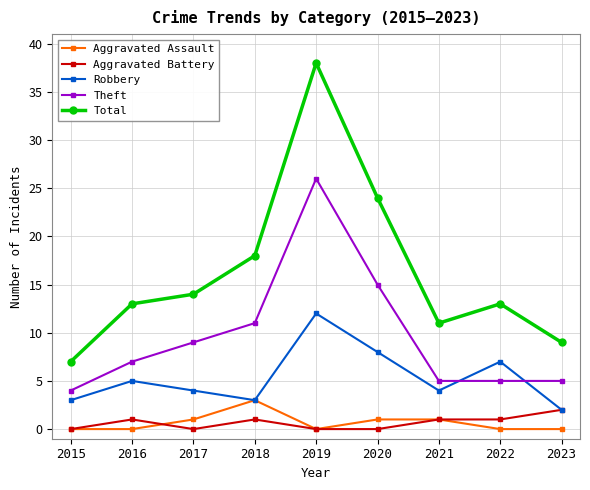

What is the value of the Aggravated Battery point at the 9th from the left?

2